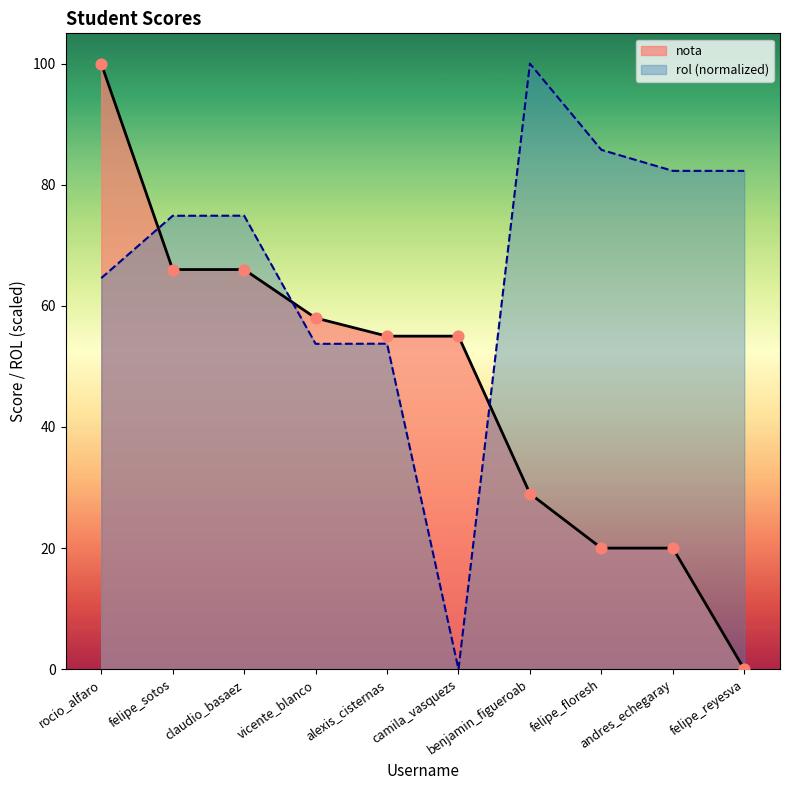

Which series reaches the minimum Y coordinate?

nota